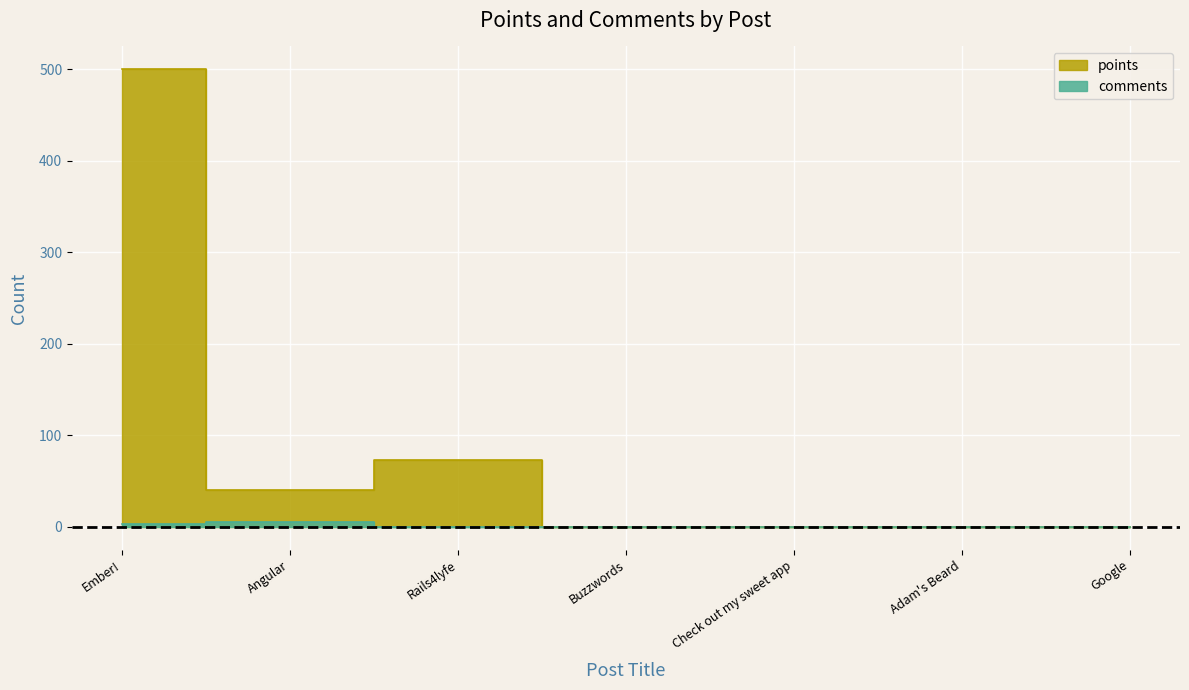

Which series changed the most between Rails4lyfe and Google?

points